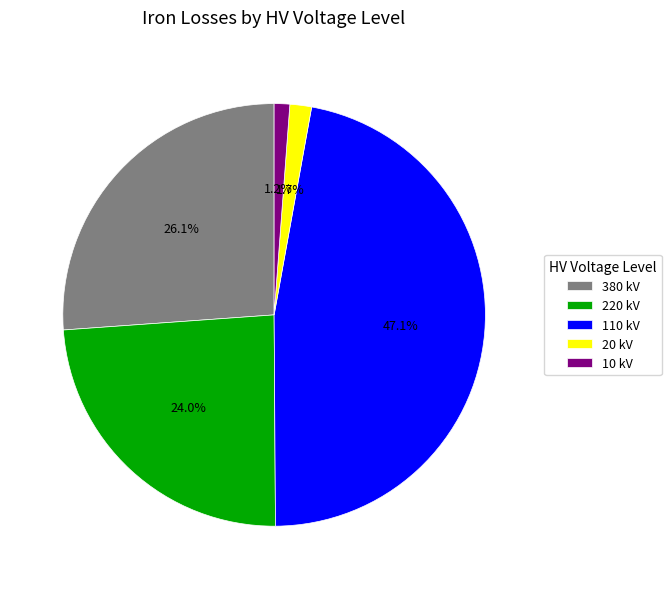

To the nearest percent, what is the difference between the largest and smallest slice percentages?

46%